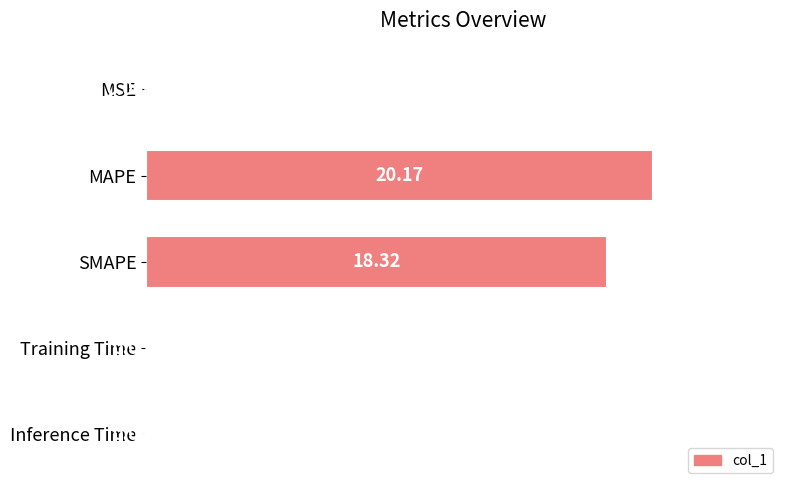

What is the average value?

7.7